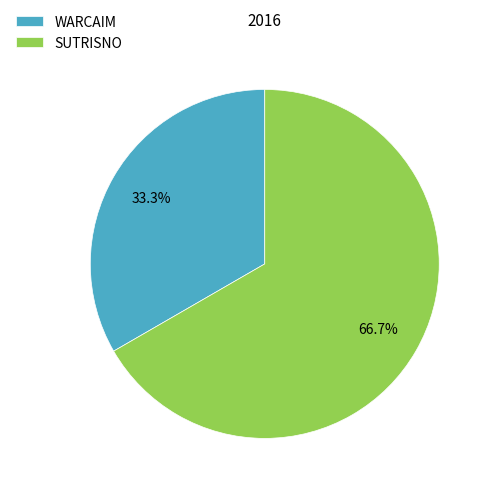

What is the largest slice in the pie chart?

SUTRISNO